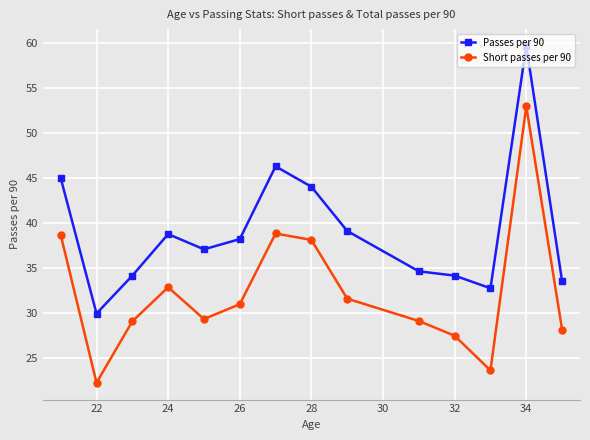

How many data points in Short passes per 90 are above 30?

7